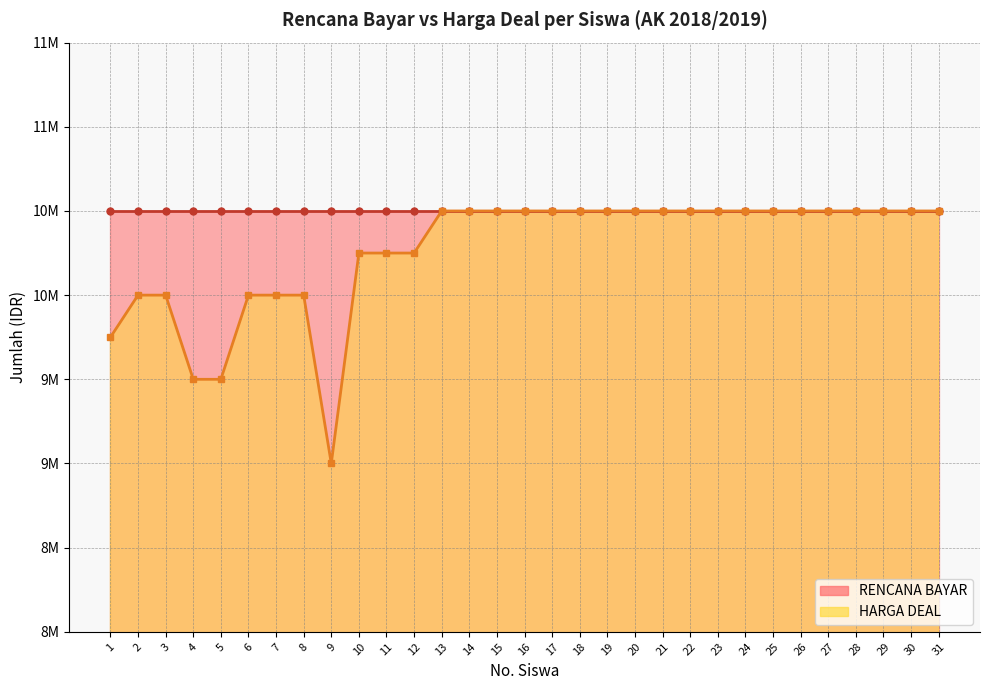

Where is the first local minimum?

9